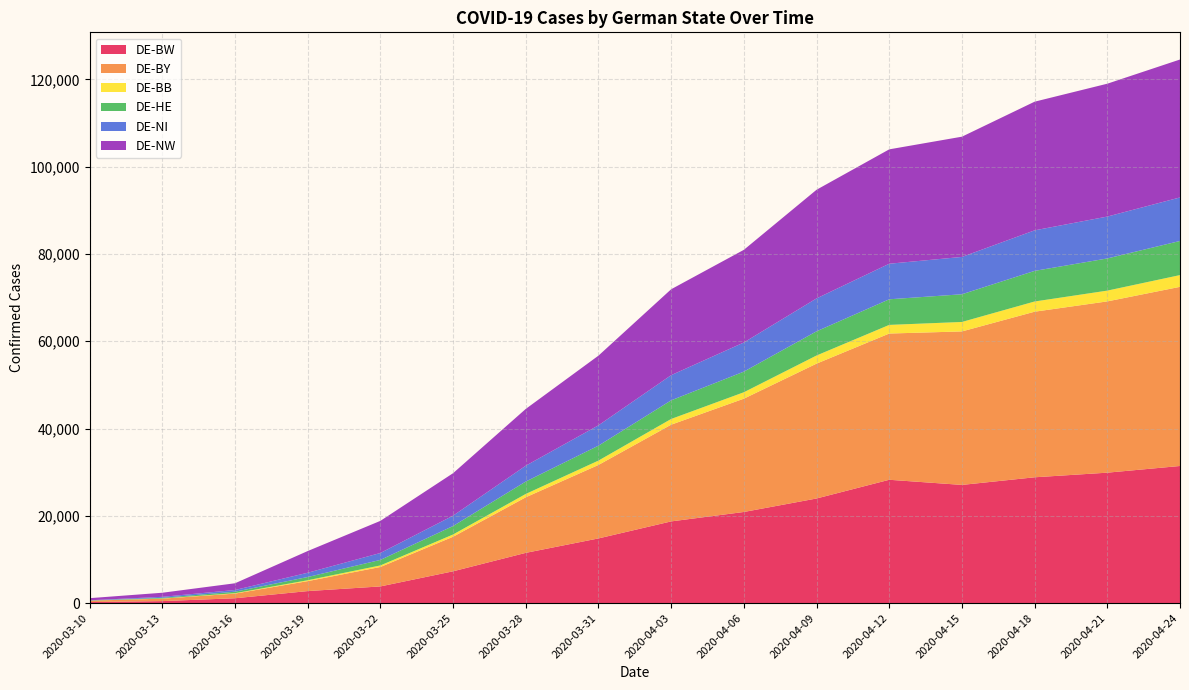

Reading left to right, list all the values displayed in this chart.

DE-BW: 237	454	1105	2748	3818	7285	11510	14818	18718	20879	23969	28258	27080	28828	29885	31418
DE-BY: 314	558	1067	2282	4457	7921	12737	16838	22164	25965	30904	33512	35174	37946	39251	41053
DE-BB: 9	44	94	204	353	516	766	1000	1313	1472	1864	1980	2170	2340	2470	2694
DE-HE: 35	148	342	740	1267	1941	2844	3423	4265	4725	5541	5868	6346	7015	7372	7818
DE-NI: 49	230	391	981	1586	2373	3630	4659	5776	6680	7543	8149	8558	9289	9598	9978
DE-NW: 484	936	1541	4971	7361	9734	13013	15969	19686	21232	24898	26213	27554	29485	30447	31606